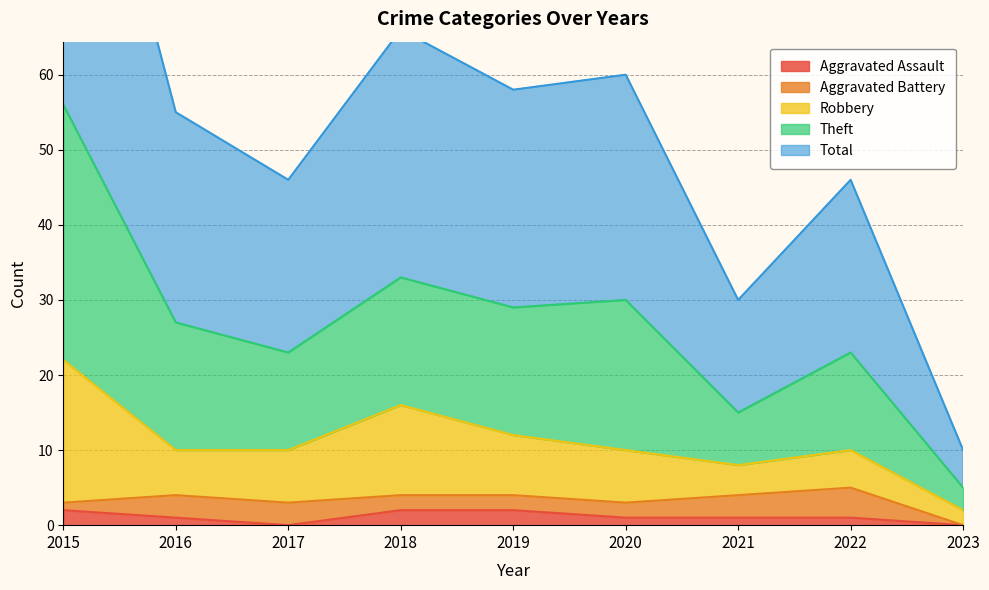

What is the value of the Aggravated Assault point at the 1st from the left?

2